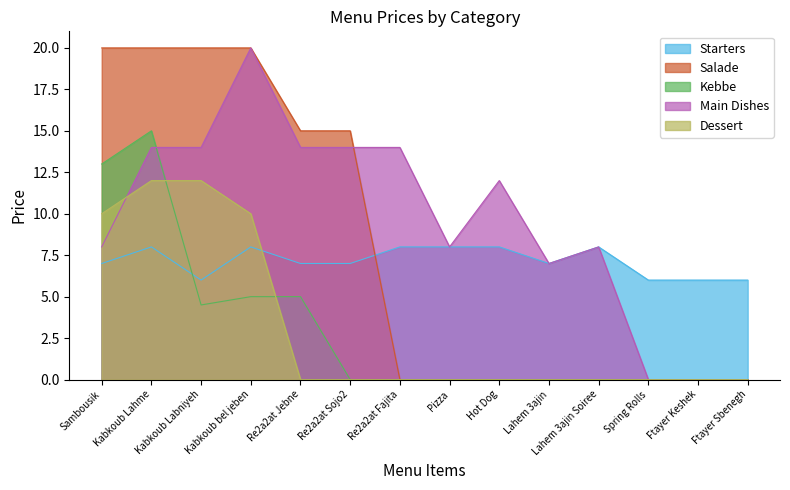

What is the difference between the second highest and second lowest values in the Main Dishes series?

14.0